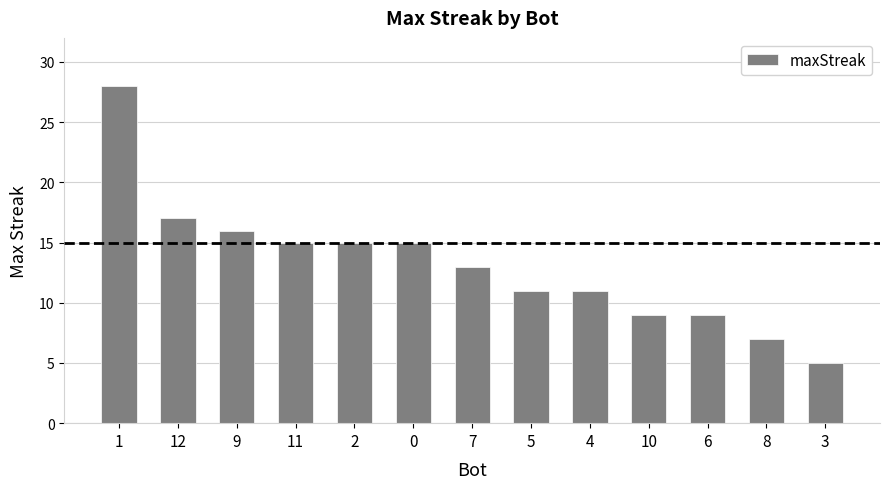

What is the minimum value shown in the chart?

5